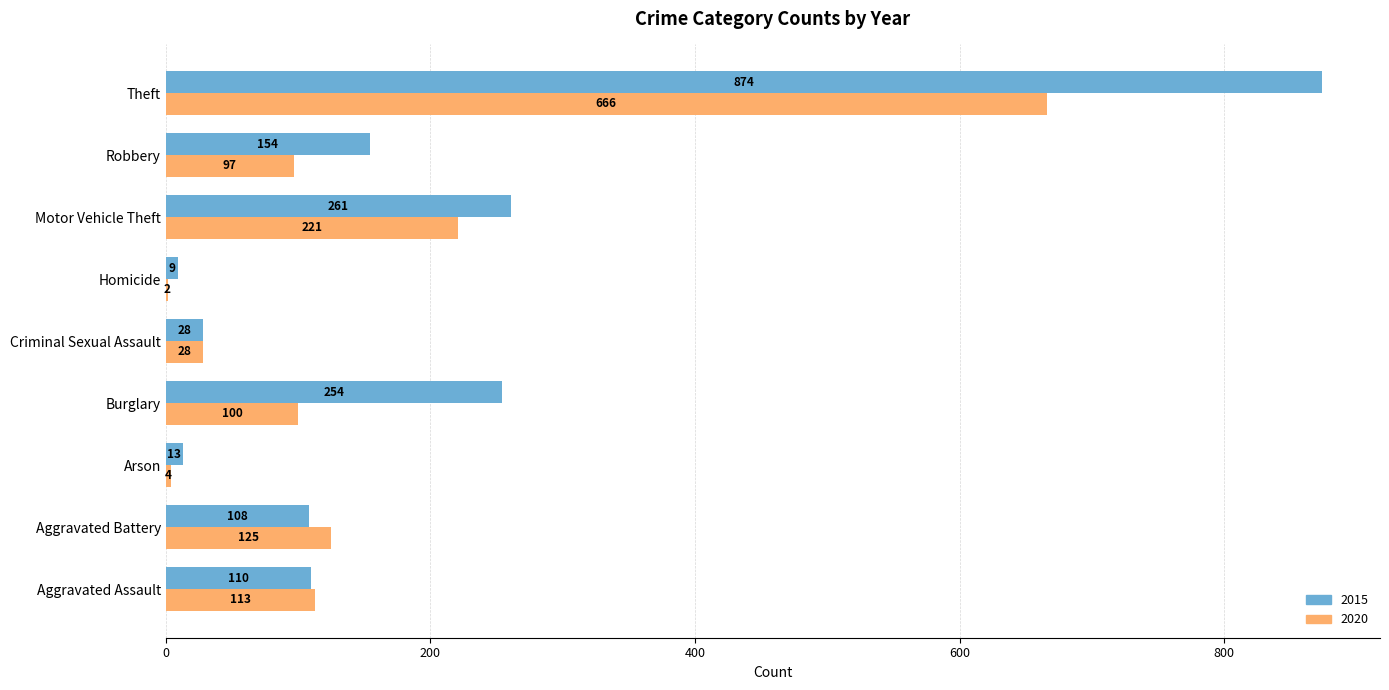

What is the sum of the 2015 values at Aggravated Assault and Criminal Sexual Assault?

138